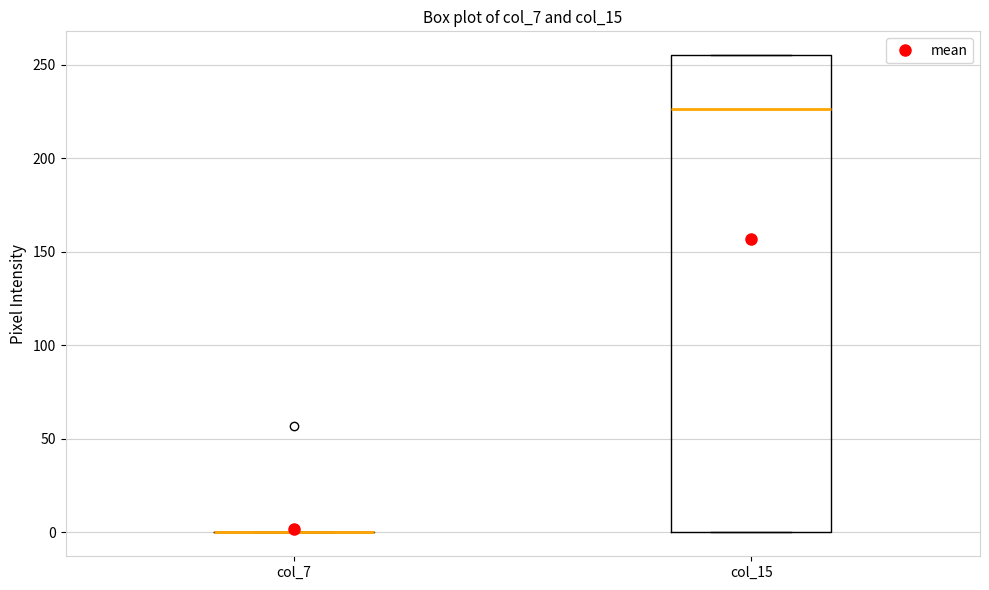

Reading left to right, read every box against the y-axis: the position of its median line, the range the box covers, and the ends of its whiskers. The values are not printed on the chart, so give them approximately, as read against the axis.

col_7: box collapsed to a line at 0, whiskers 0 to 0
col_15: median 225, box 0 to 255, whiskers 0 to 255